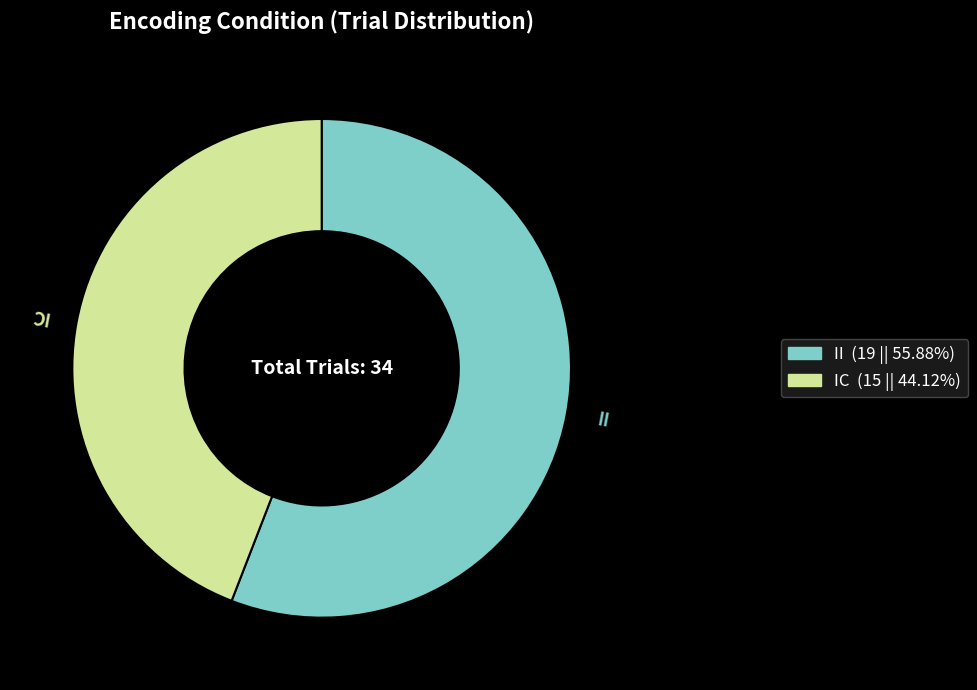

Which category has the biggest portion of the pie?

II